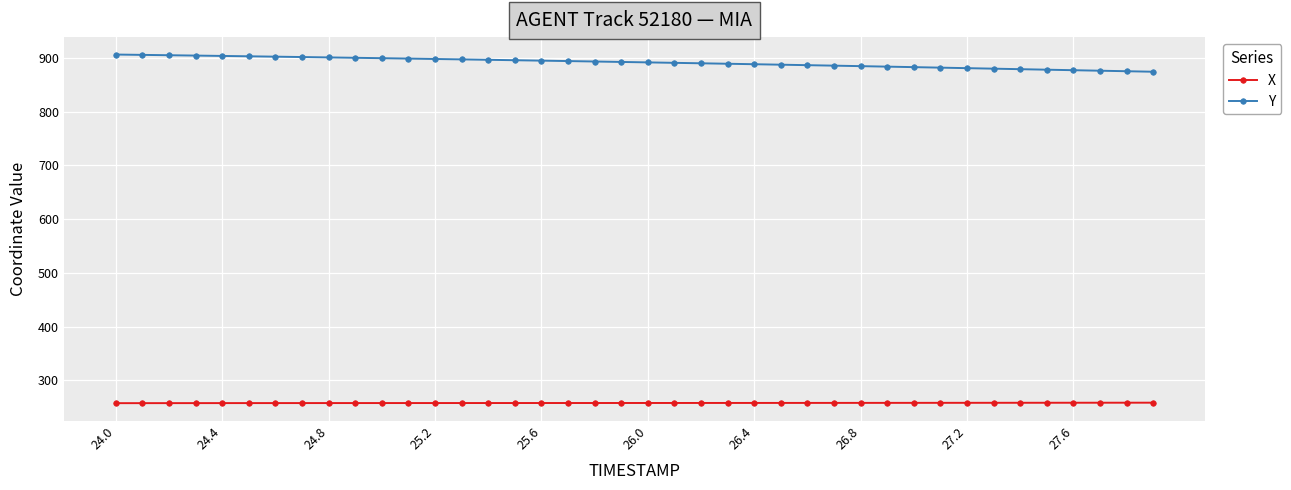

What is the highest value of the Y series?

906.3